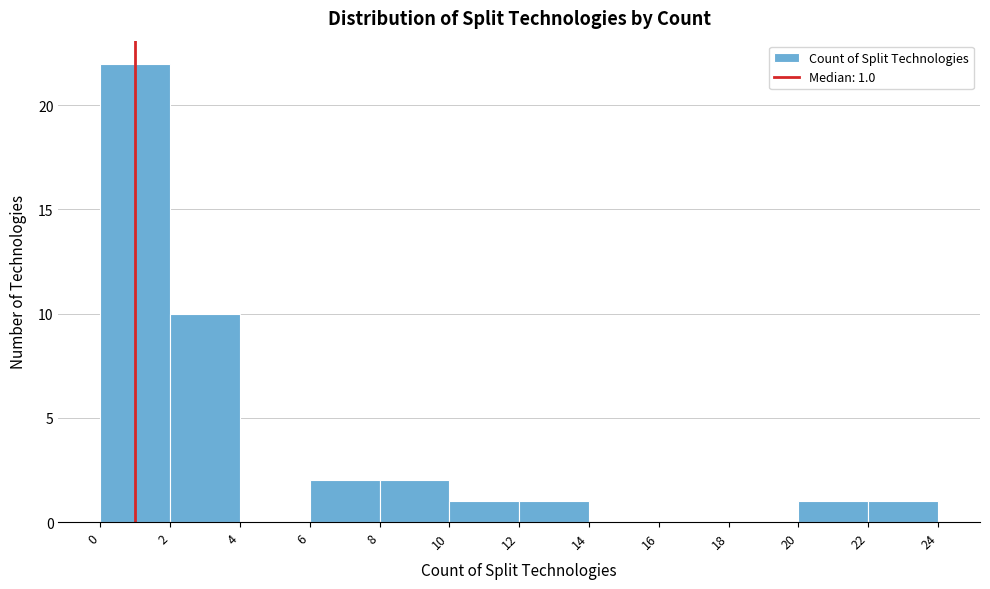

Which range on the x-axis has the tallest bar?

0 to 2